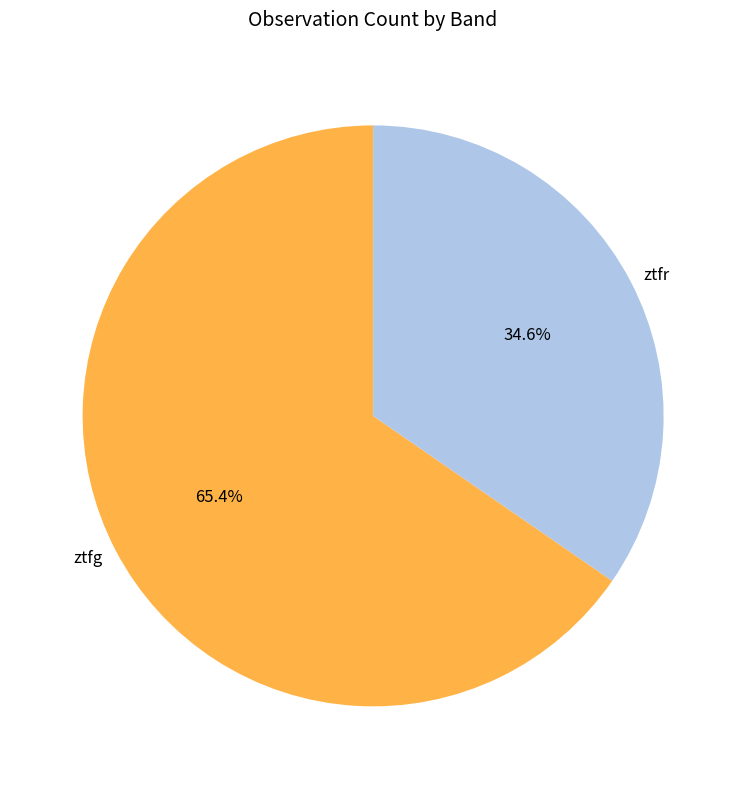

Combined, what portion of the pie is ztfg and ztfr?

100.0%